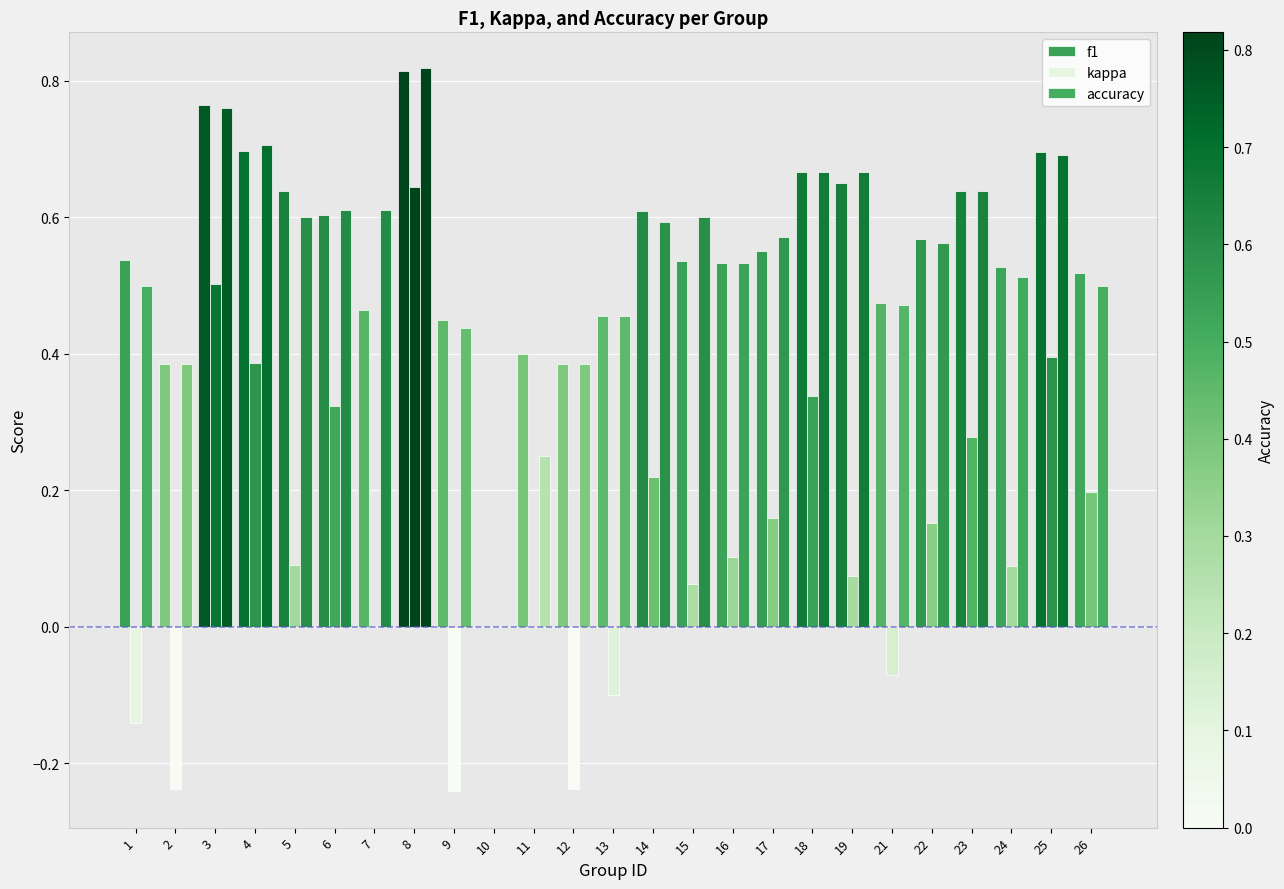

Are the bars grouped side by side (vs. stacked)?

Yes